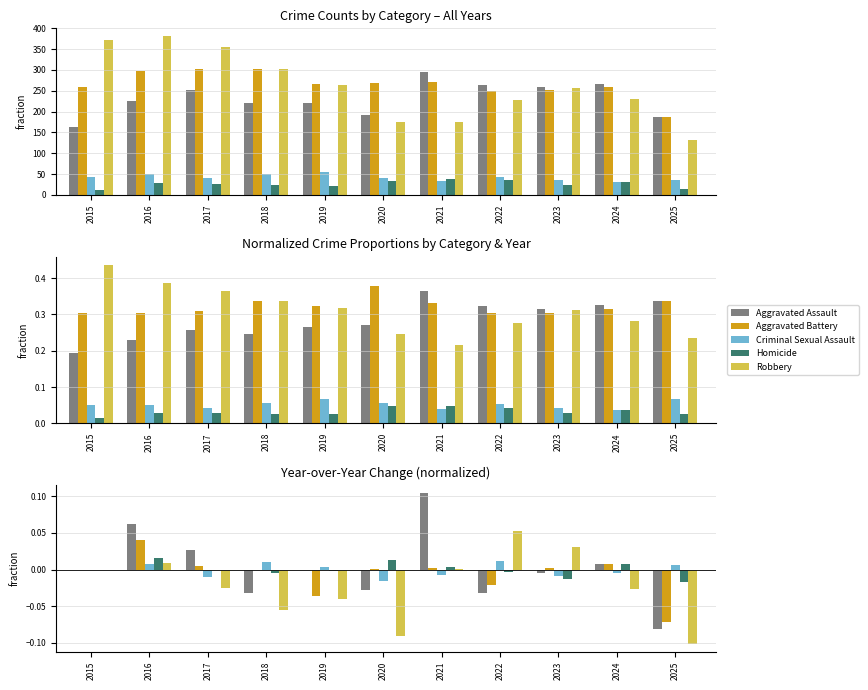

What is the minimum value for Aggravated Battery?

-0.1